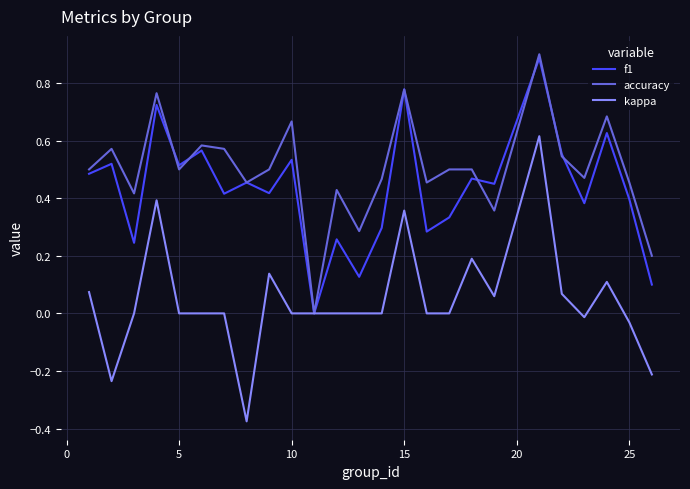

Rank the series by their average value, from highest to lowest.

accuracy, f1, kappa